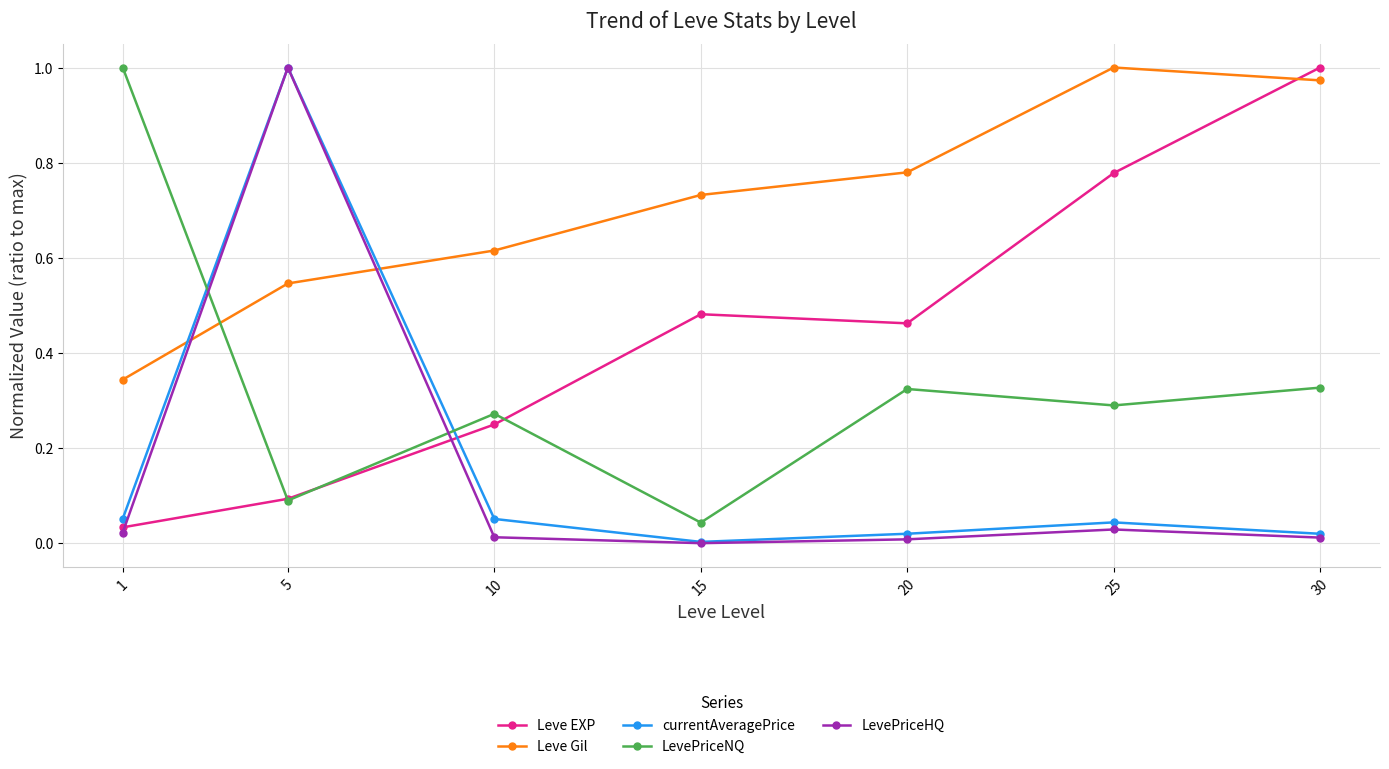

Where do LevePriceNQ and currentAveragePrice first cross each other?

1 and 5